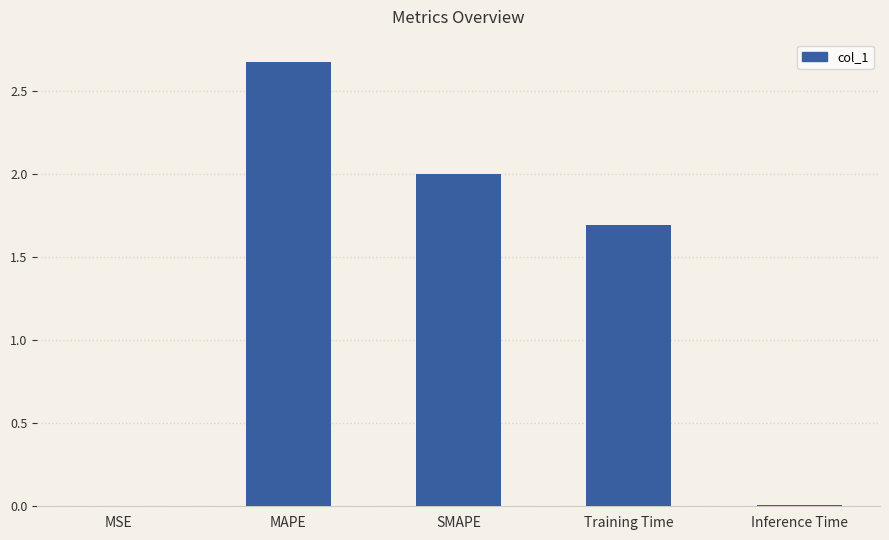

Are the bars horizontal?

No